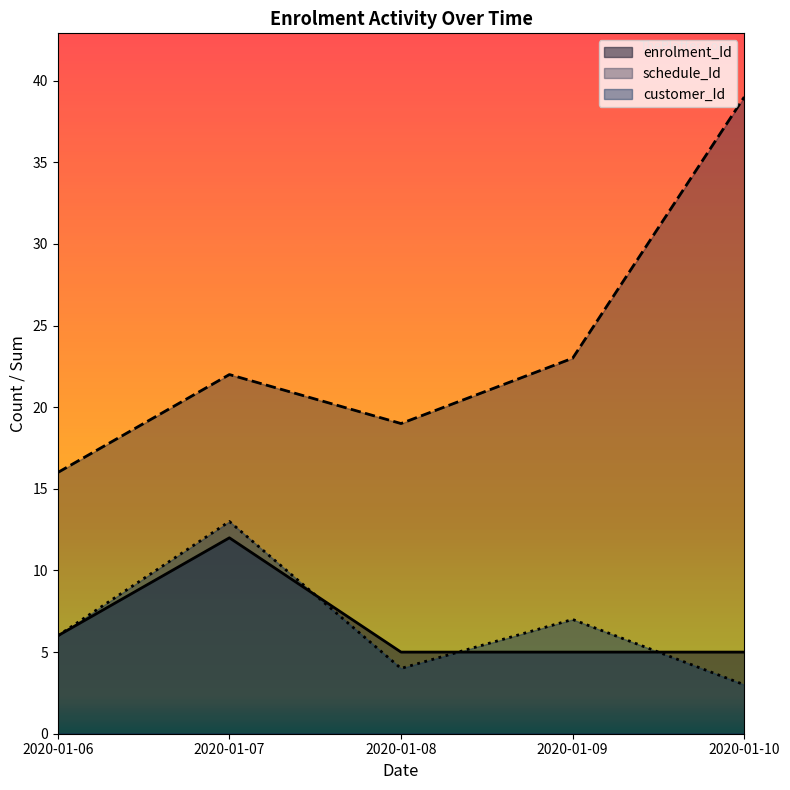

Reading left to right, transcribe all the data shown in this chart.

enrolment_Id: 6	12	5	5	5
schedule_Id: 16	22	19	23	39
customer_Id: 6	13	4	7	3